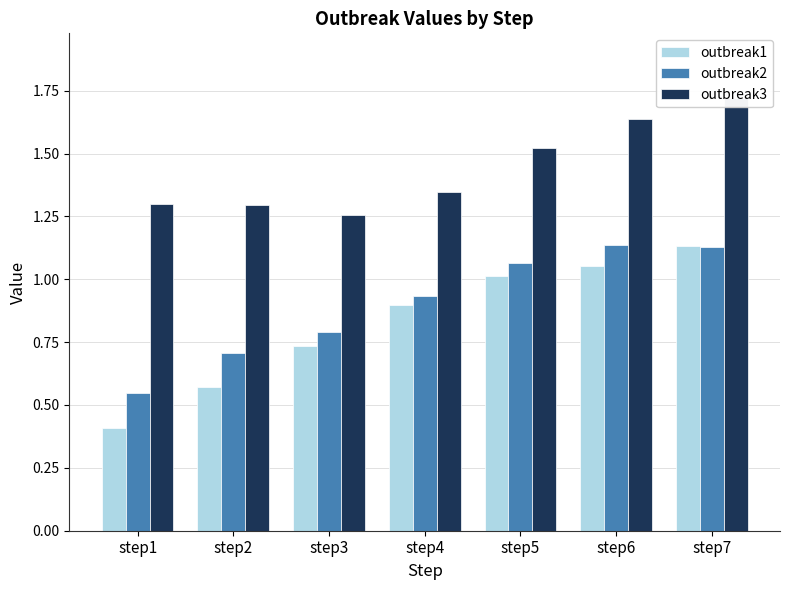

What is the difference between the outbreak1 values at step6 and step2?

0.5